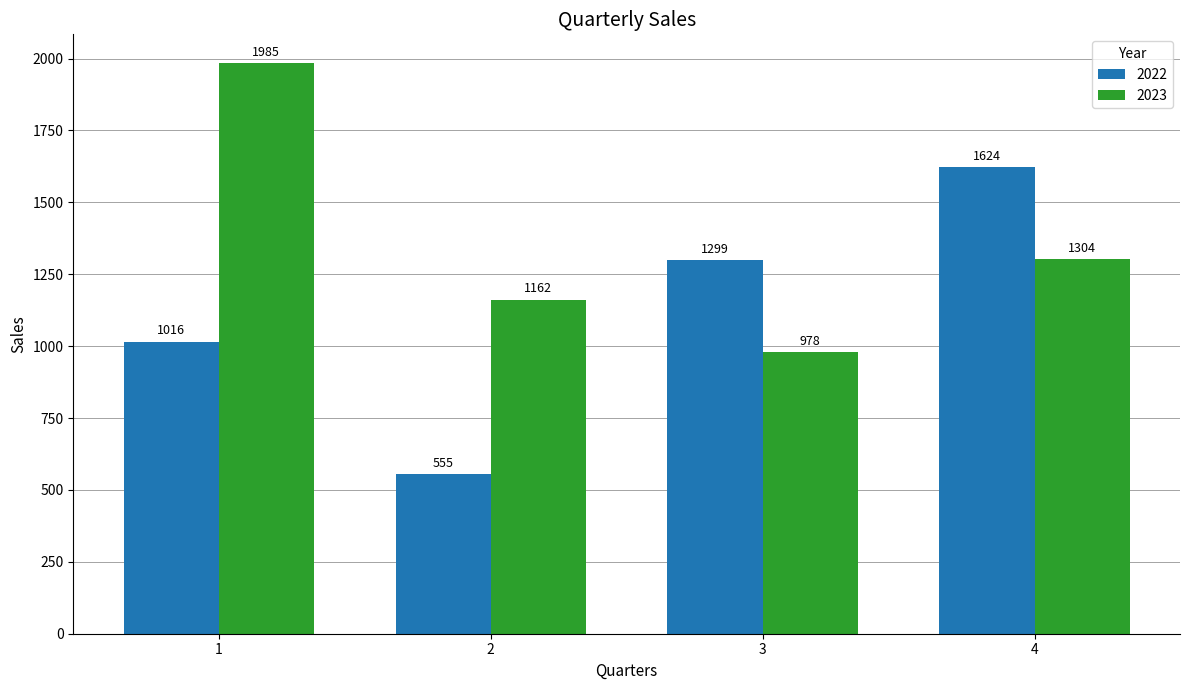

What is the sum of all 2022 values?

4494